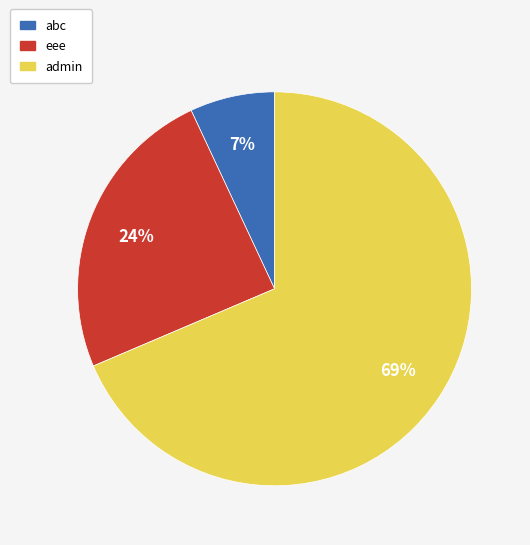

Does admin account for over 50% of the chart?

Yes